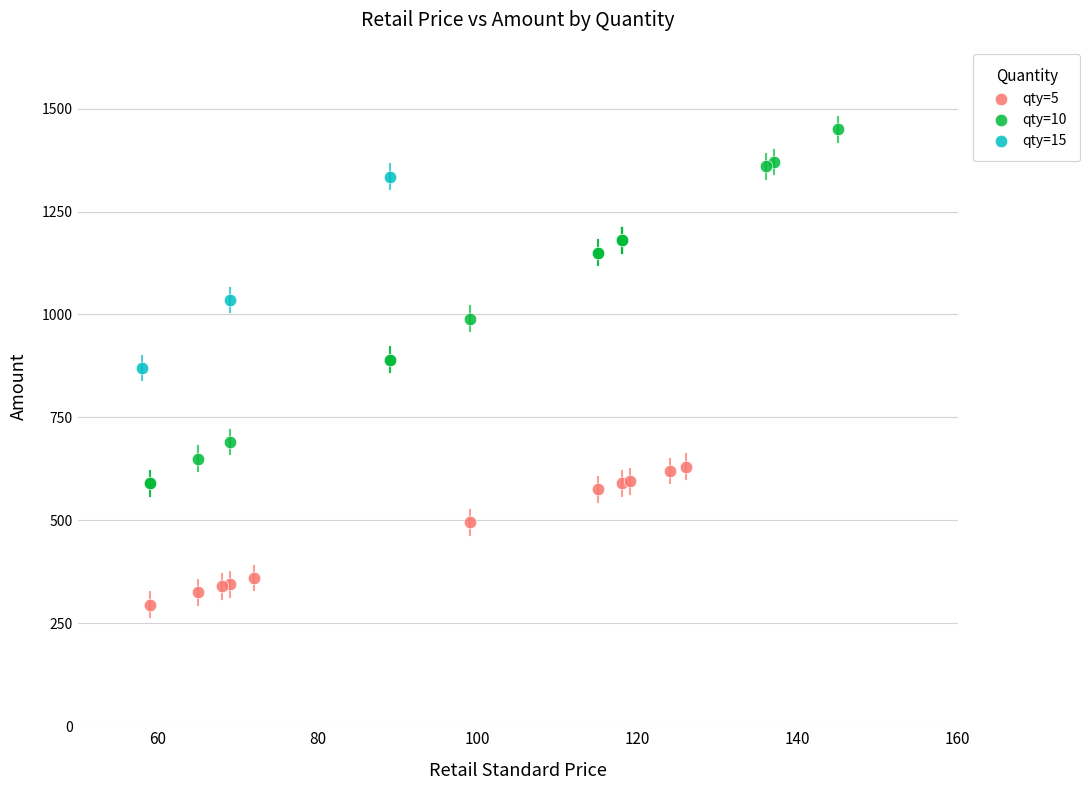

Which series has the widest spread of Y values?

qty=10